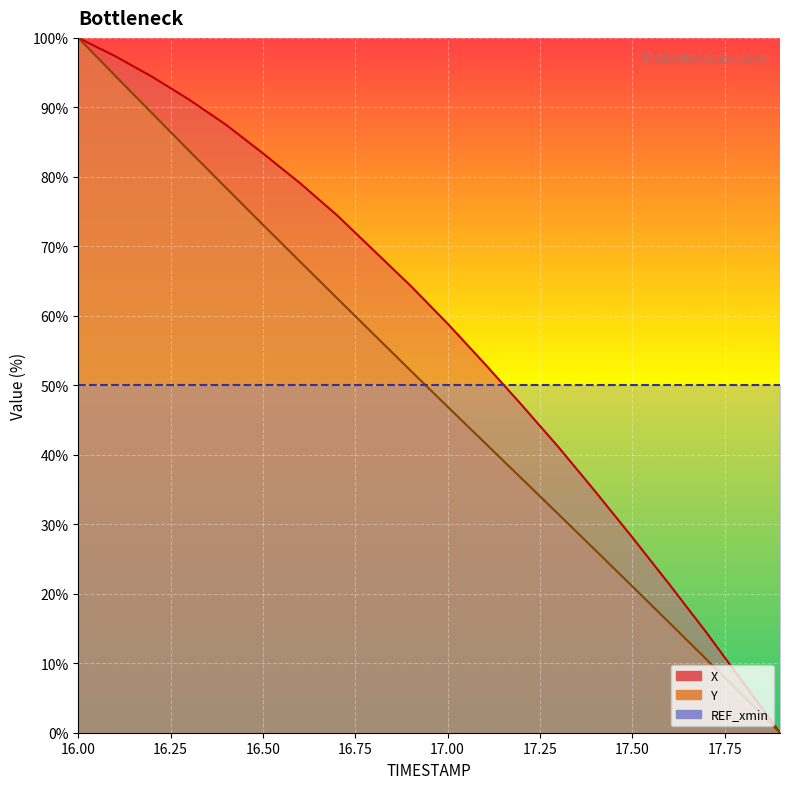

Reading left to right, transcribe all the data shown in this chart.

X: 100.0	97.4	94.4	91.1	87.5	83.4	79.1	74.5	69.4	64.3	58.9	53.1	47.2	41.1	34.7	28.1	21.4	14.5	7.2	0.0
Y: 100.0	94.5	89.1	83.8	78.4	73.1	67.8	62.6	57.3	52.1	46.9	41.8	36.6	31.5	26.3	21.1	15.8	10.6	5.3	0.0